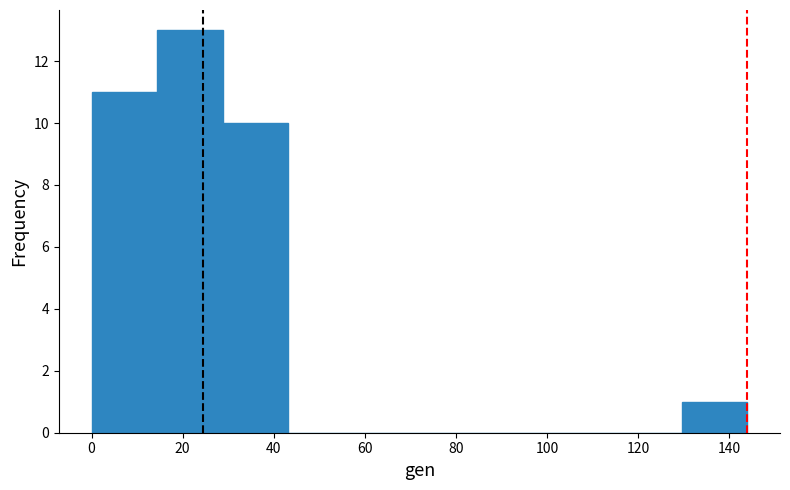

Reading left to right, list every bar in this chart as the range it spans on the x-axis followed by its height. Neither the bar edges nor the heights are printed on the chart, so give them approximately, as read against the axes.

0.0 to 14.4: 11
14.4 to 28.8: 13
28.8 to 43.2: 10
43.2 to 57.6: 0
57.6 to 72.0: 0
72.0 to 86.4: 0
86.4 to 100.8: 0
100.8 to 115.2: 0
115.2 to 129.6: 0
129.6 to 144.0: 1